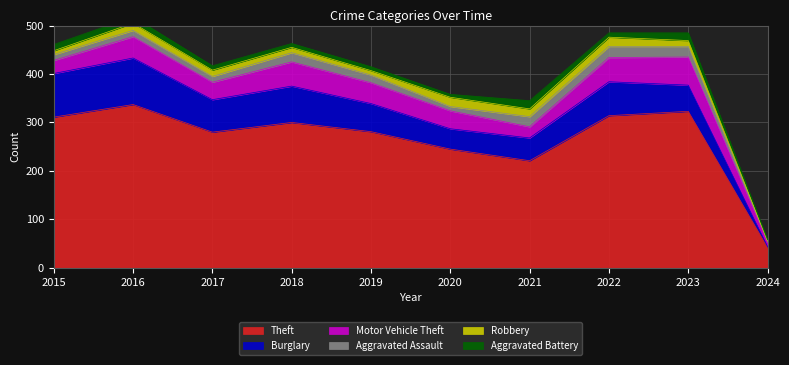

At which label does Theft reach its peak?

2016